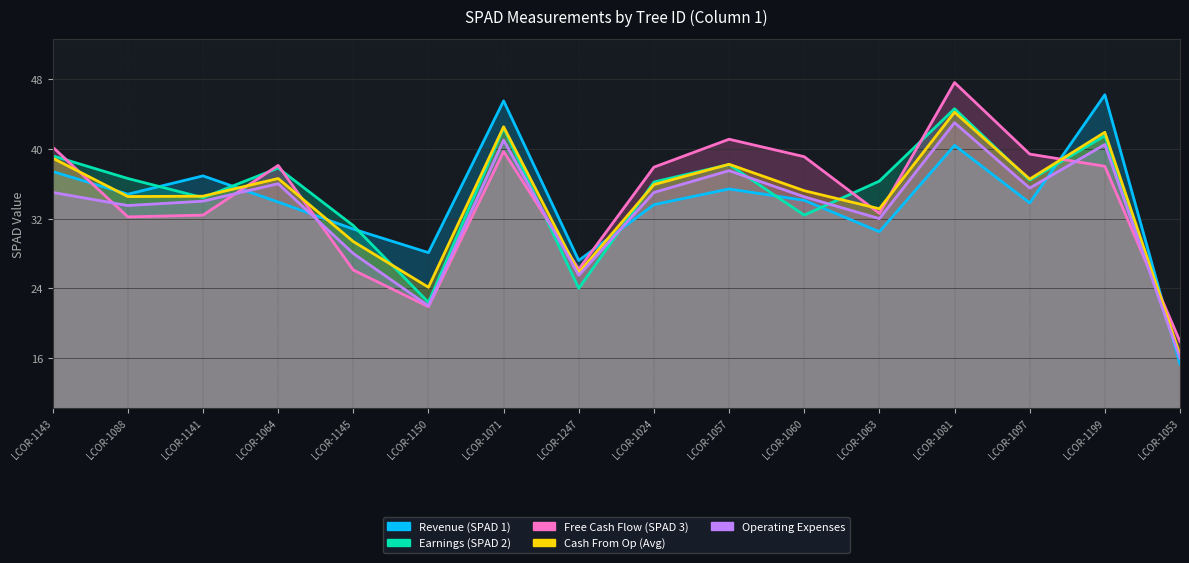

What is the sum of the Revenue (SPAD 1) values at LCOR-1141 and LCOR-1247?

64.1